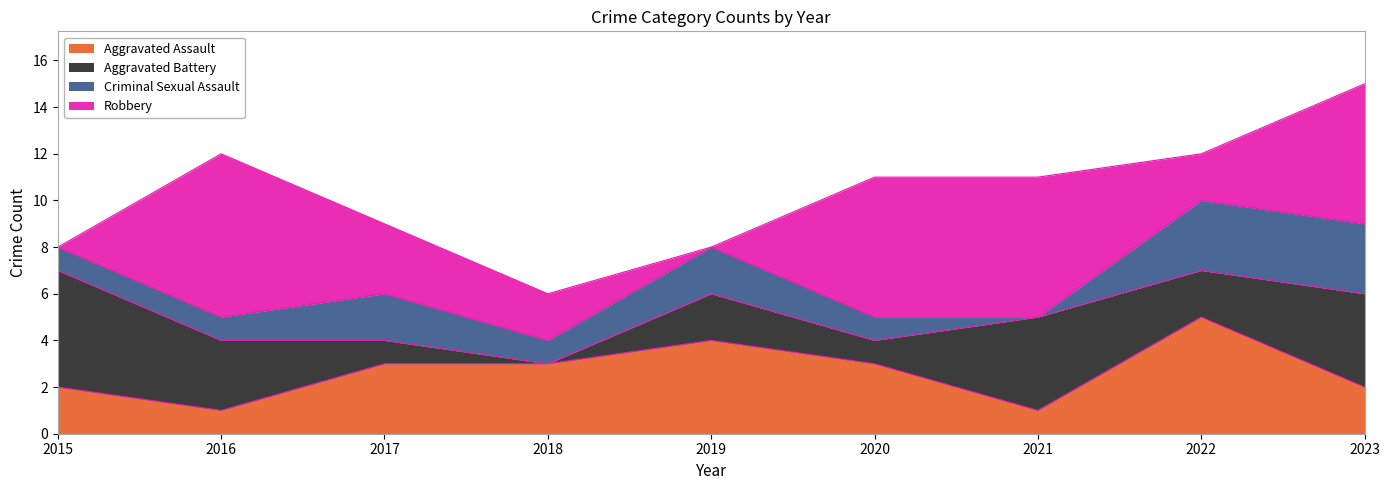

Count the Robbery values in the range 2 to 6.

6